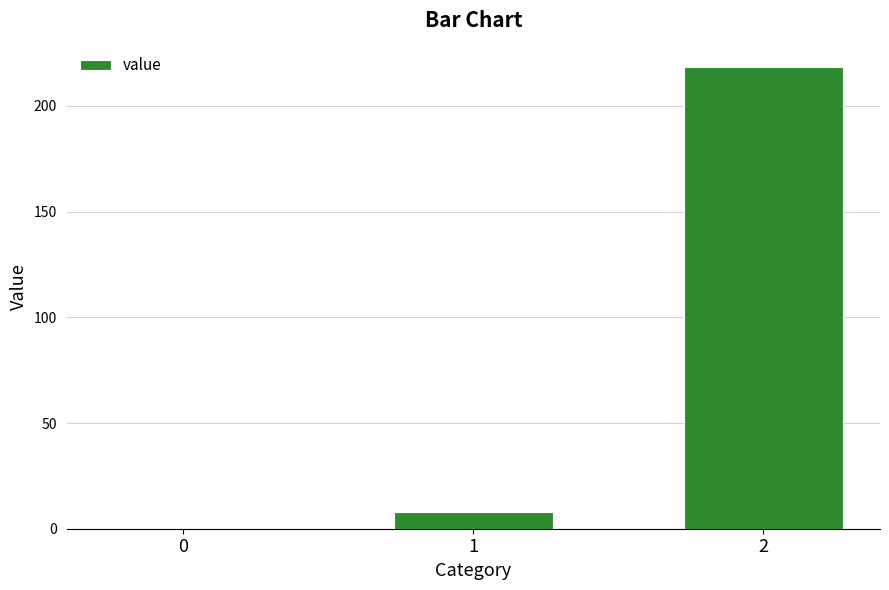

What is the sum of all values?

226.2